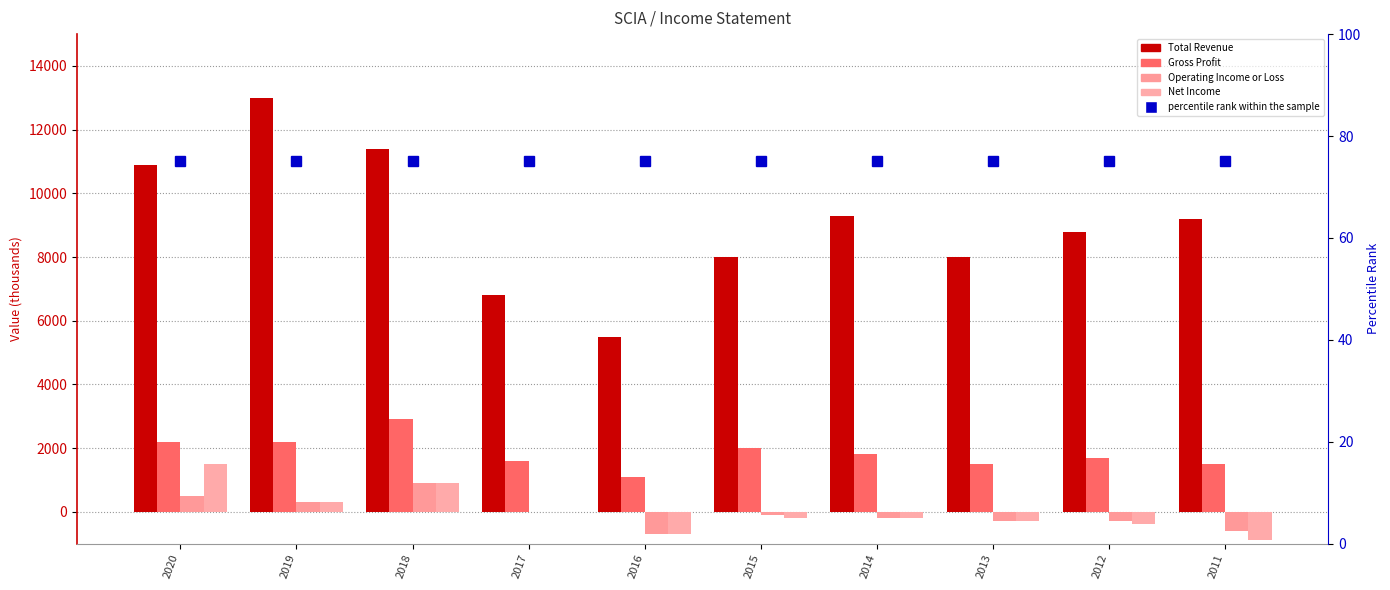

Where does the Operating Income or Loss series first go above -100?

2020